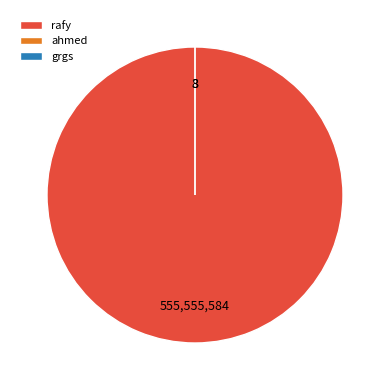

Rank the categories by value from highest to lowest.

rafy, grgs, ahmed